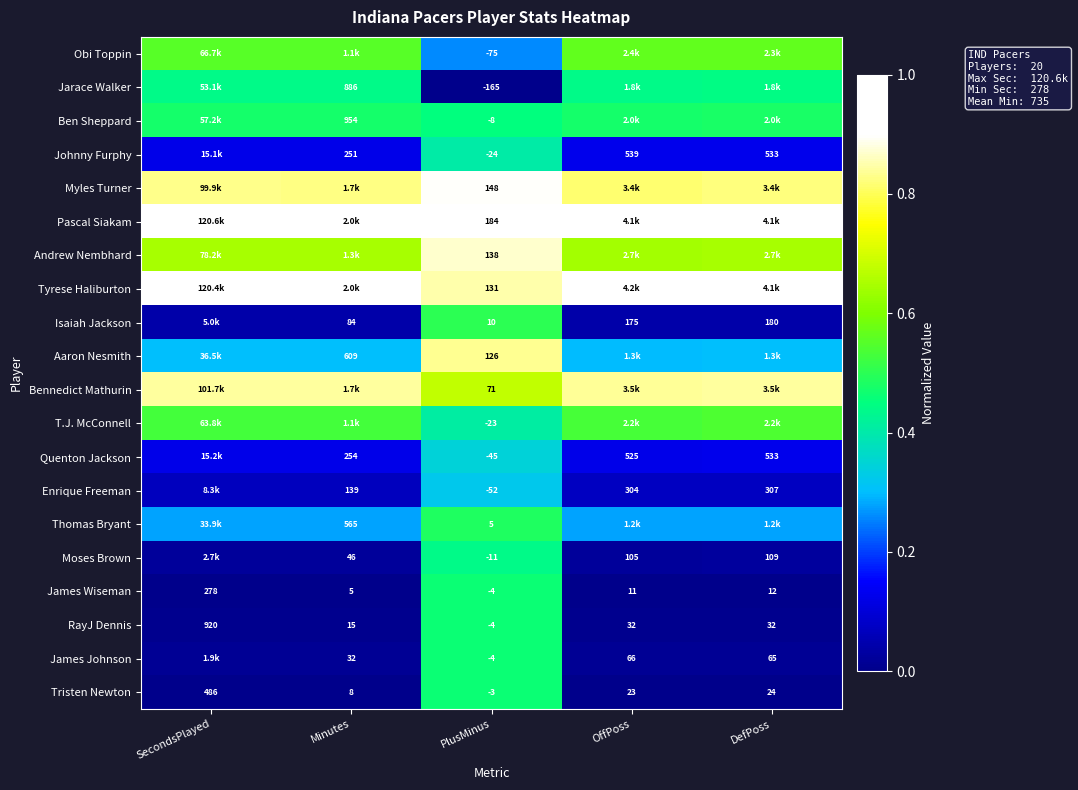

Which series has the largest total across all categories?

row_5